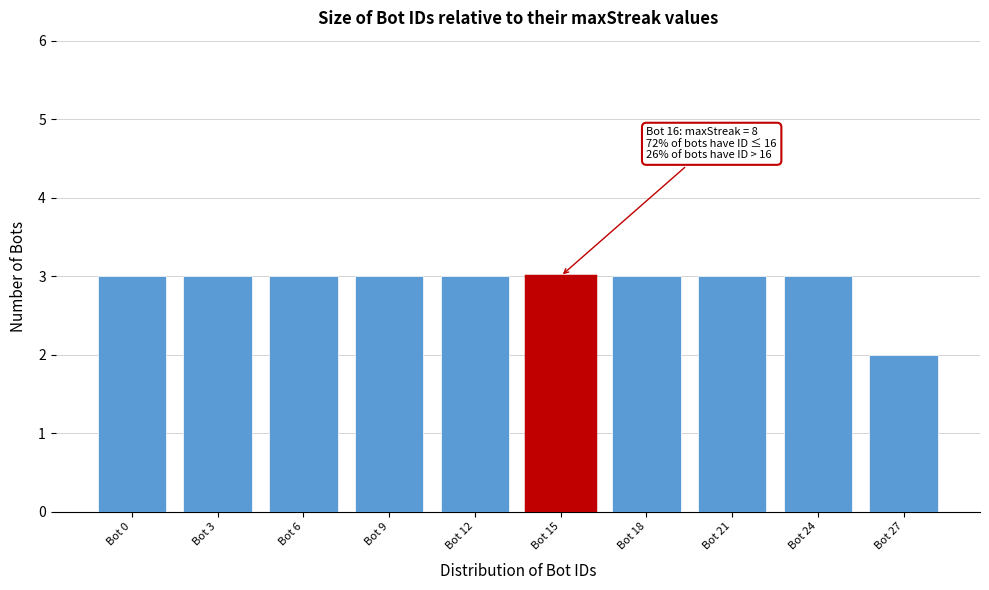

Reading right to left, list all the values displayed in this chart.

2	3	3	3	3	3	3	3	3	3